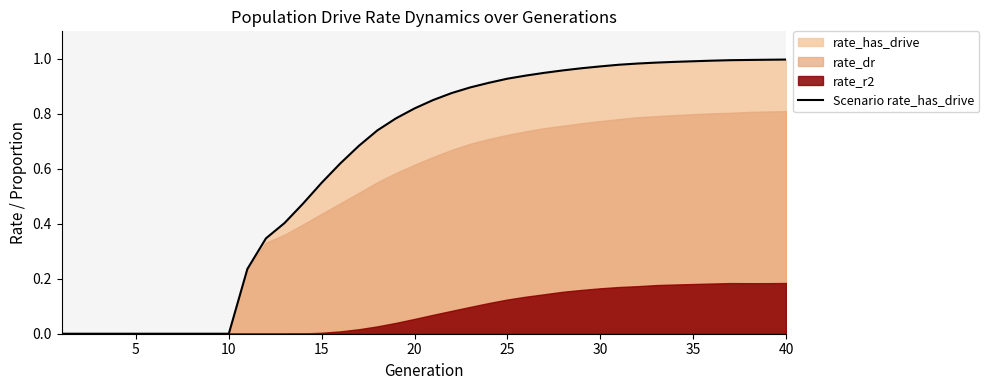

How many positive values are there?

30